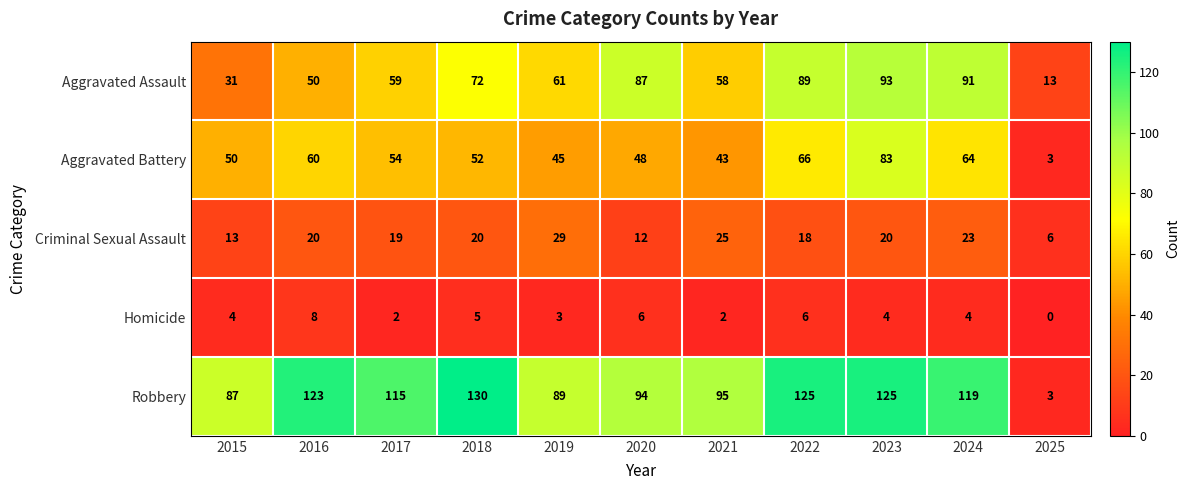

Which series has the largest range (max minus min)?

Robbery